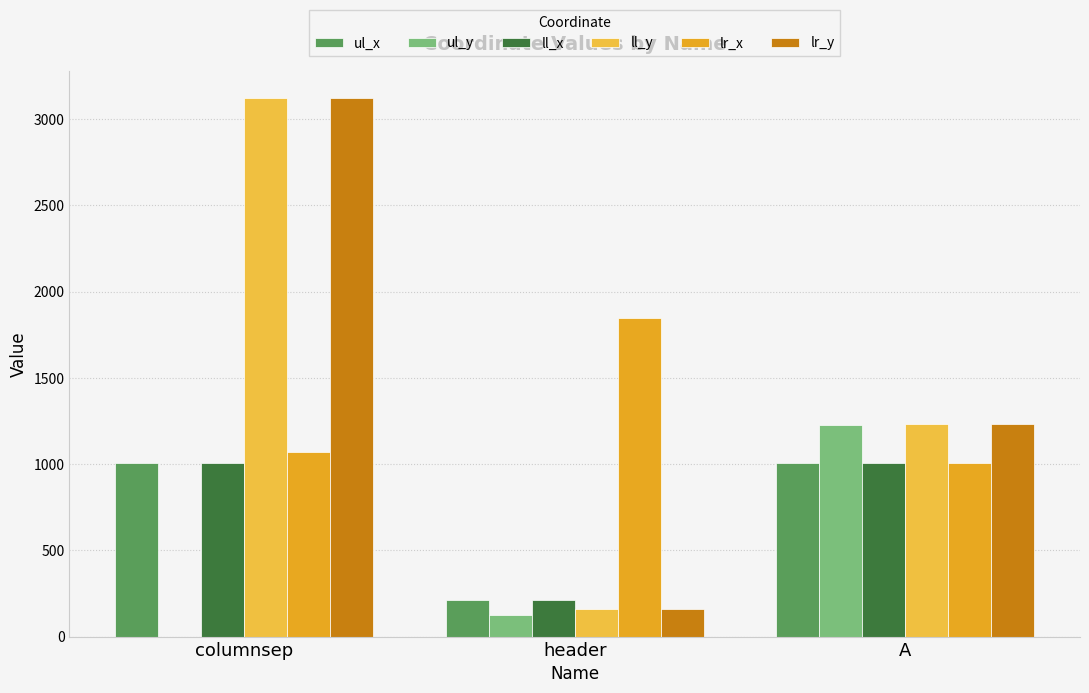

At which category is the sum across all series the highest?

columnsep